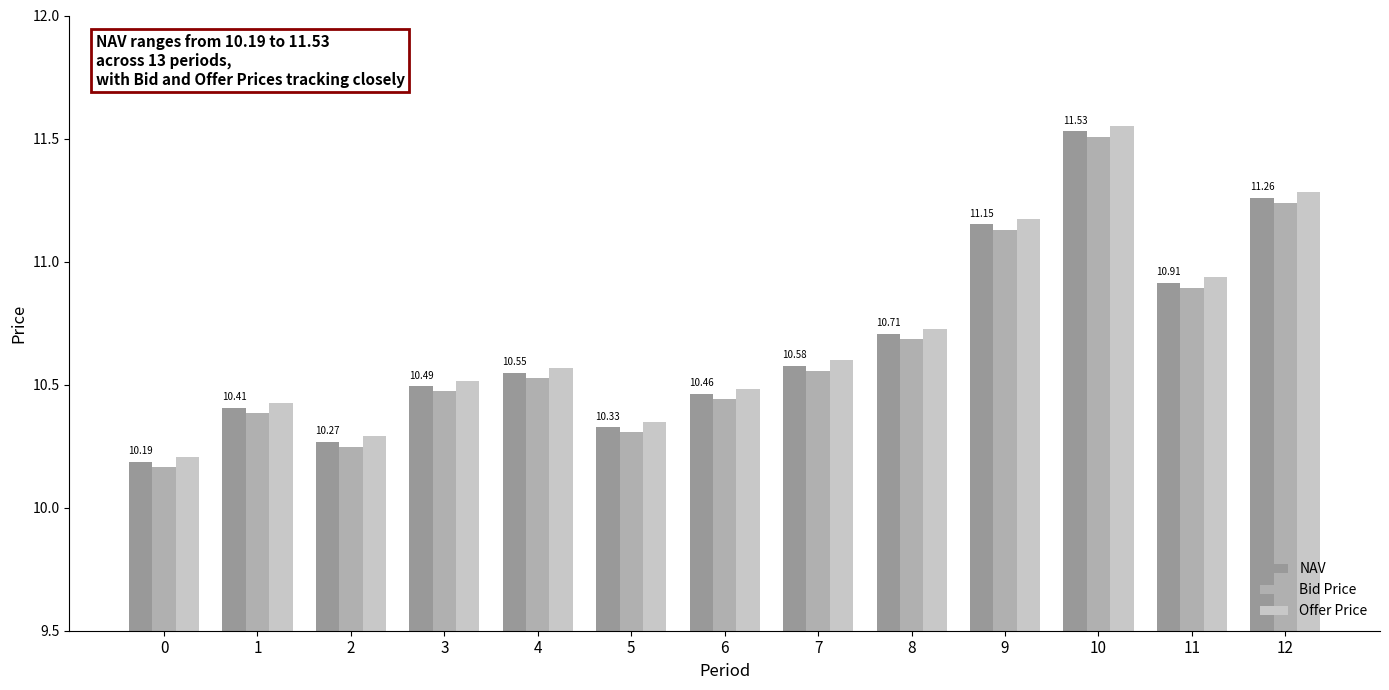

How many categories are shown in the chart?

13